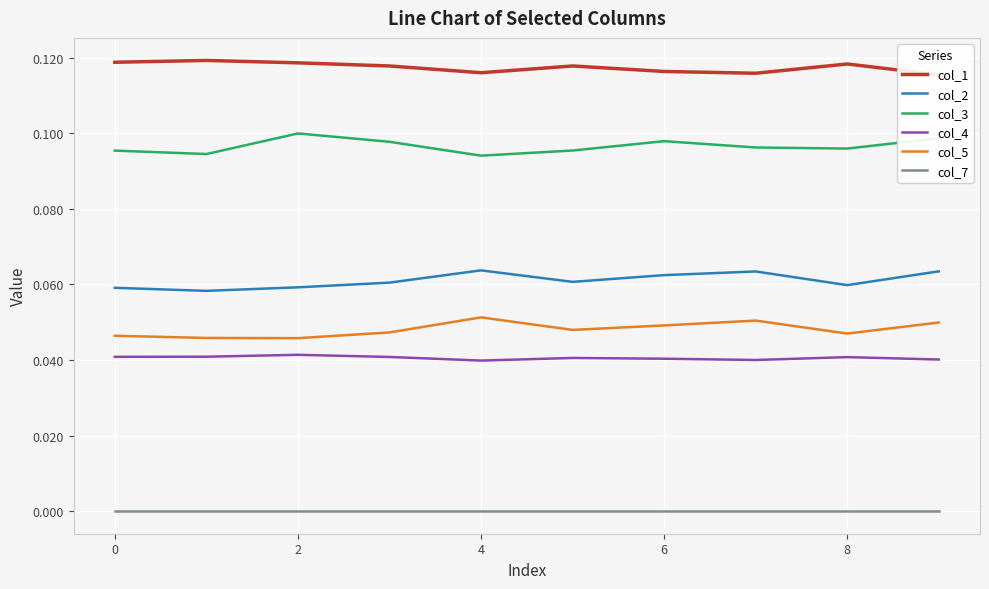

Which series has the largest range (max minus min)?

col_3